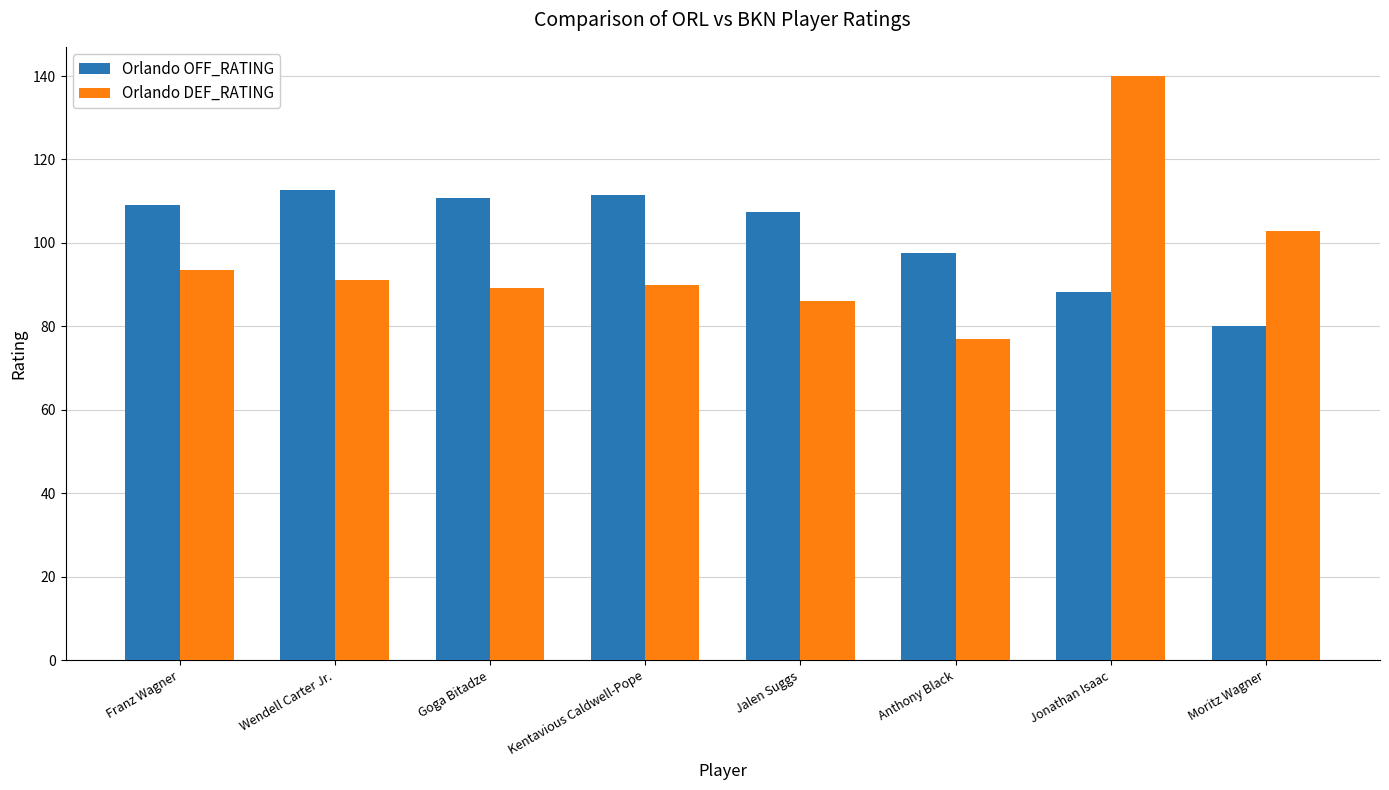

Which series has the largest range (max minus min)?

Orlando DEF_RATING